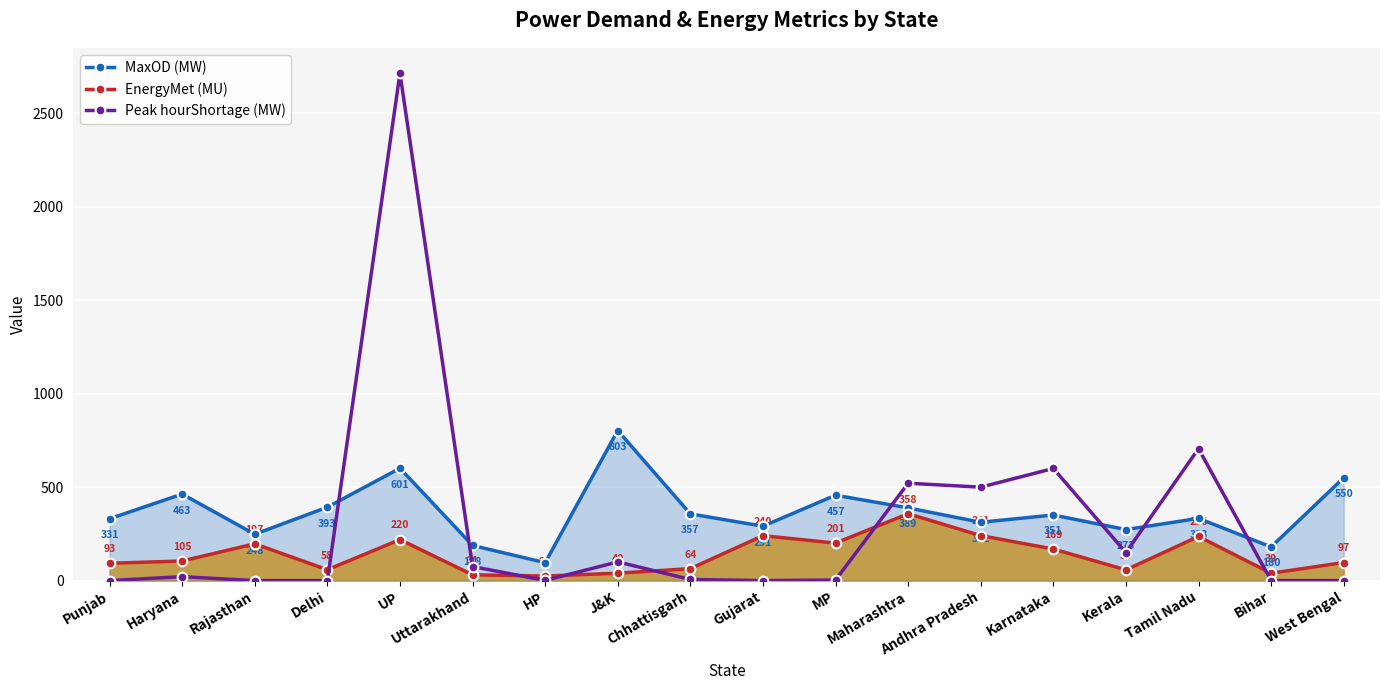

How many values in Peak hourShortage (MW) are above zero?

12